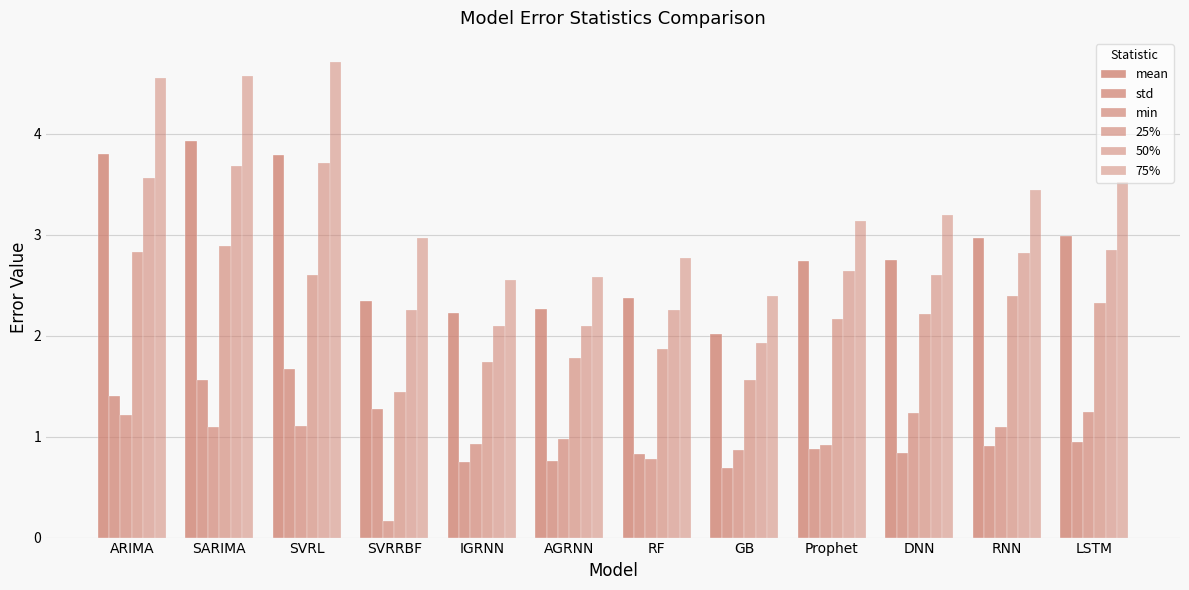

Count the number of data series in this chart.

6